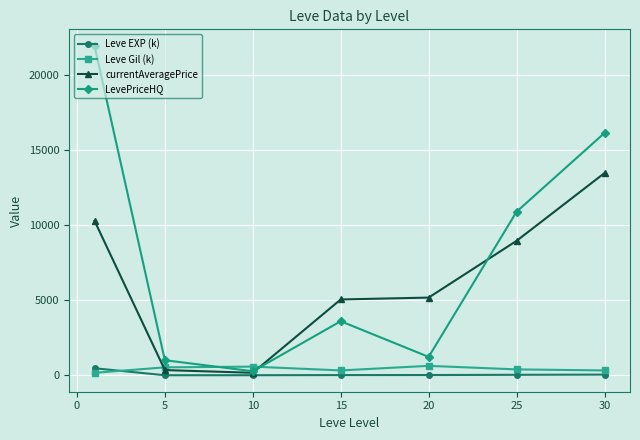

How many interior local valleys does the LevePriceHQ series have?

2